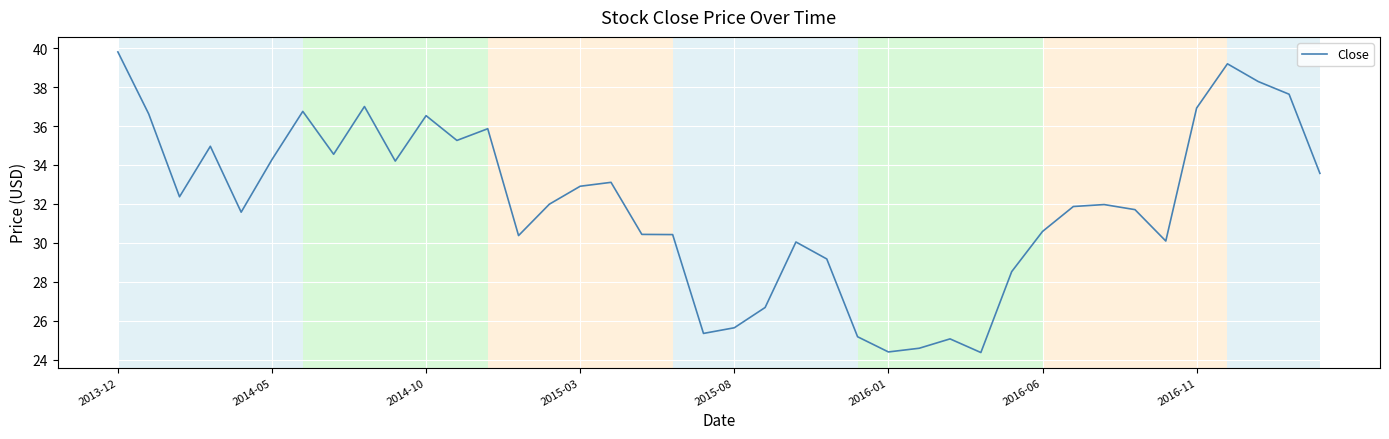

What is the maximum value shown in the chart?

39.8